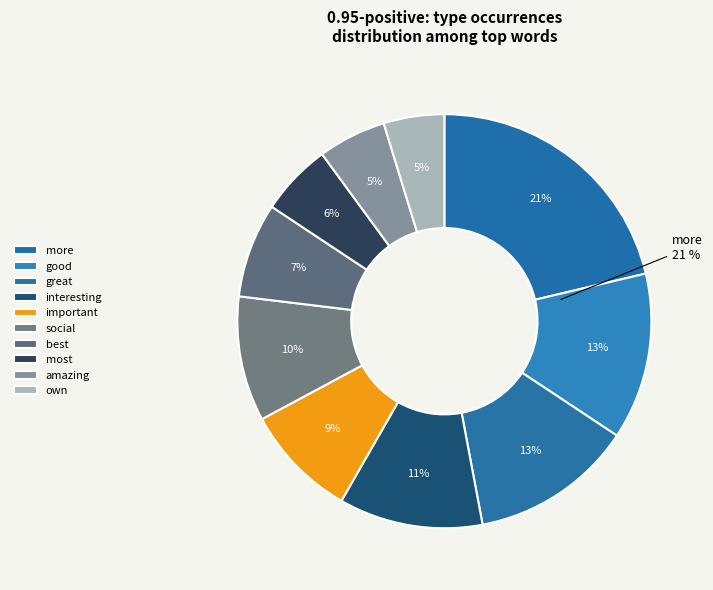

True or false: important accounts for 9% of the total.

True